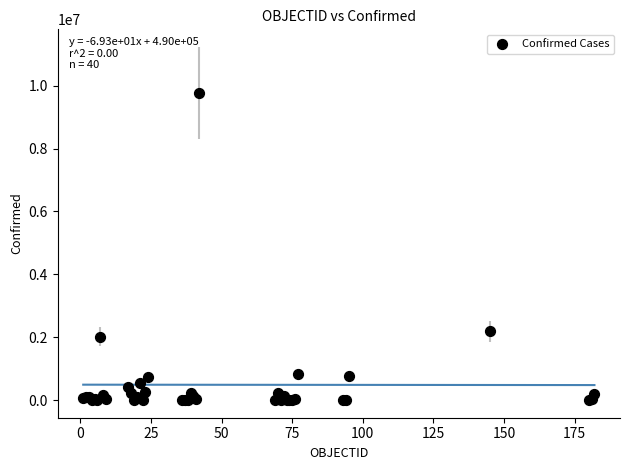

What Y value in the scatter plot is closest to 4882819?

2185169